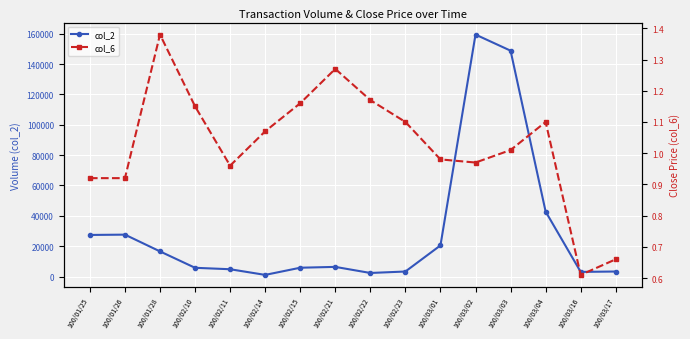

True or false: col_6 and col_2 cross at least once.

False